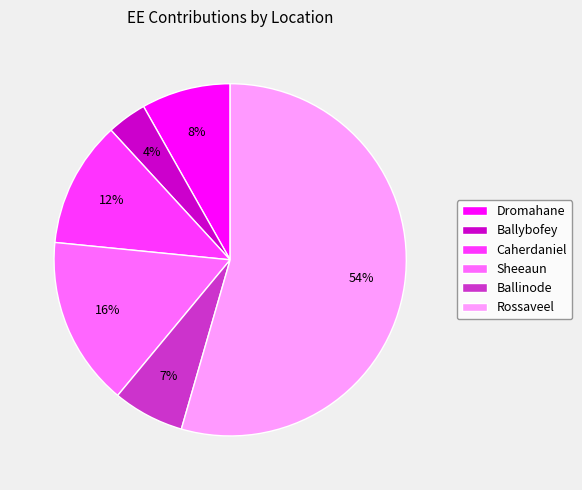

Which slice is the largest?

Rossaveel